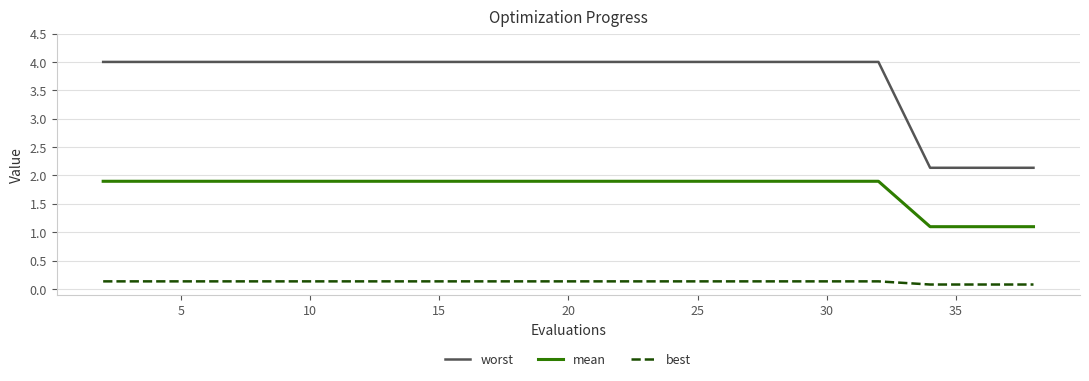

Which series has the largest range (max minus min)?

worst